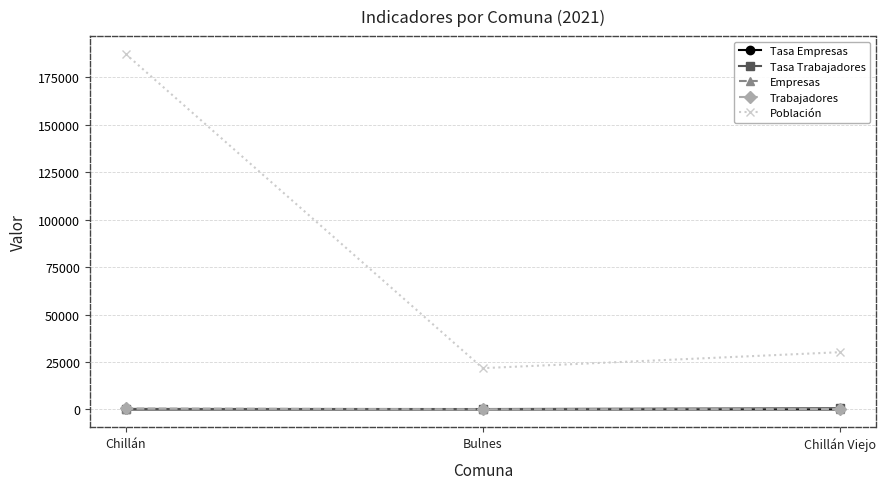

What is the value of the Trabajadores point at the 3rd from the left?

200.0